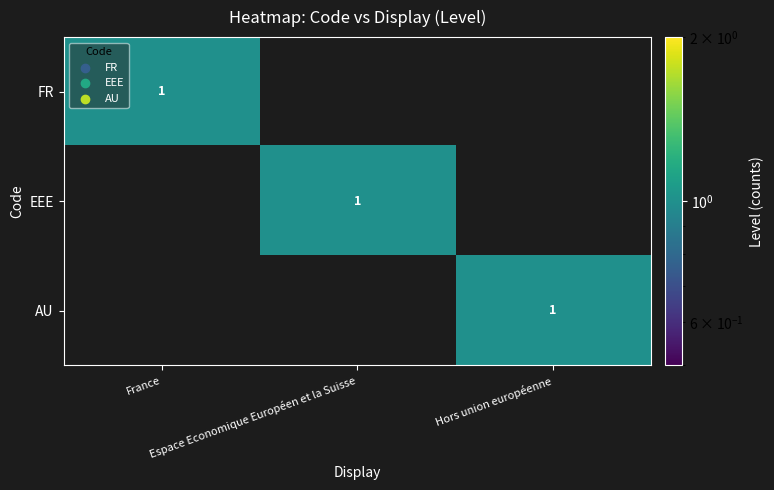

What is the spread (max minus min) of values at Espace Economique Européen et la Suisse?

1